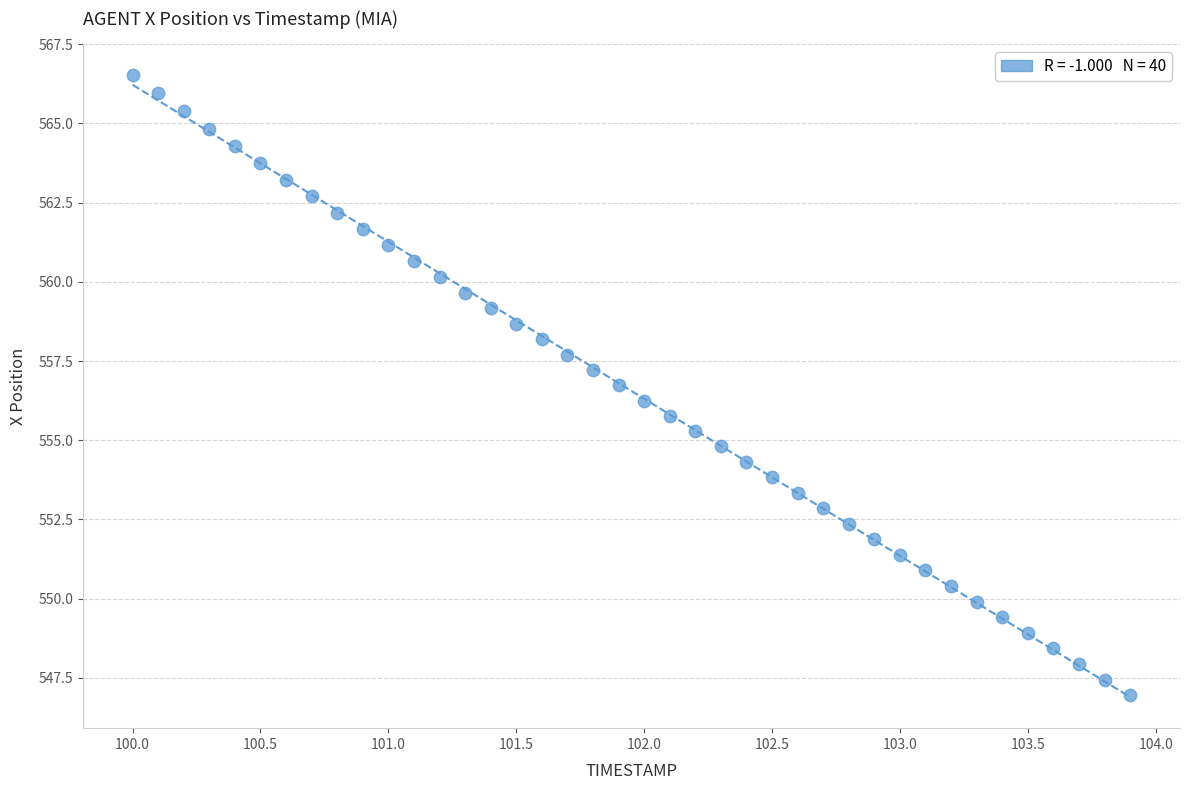

What is the range of X values (max minus min)?

3.9